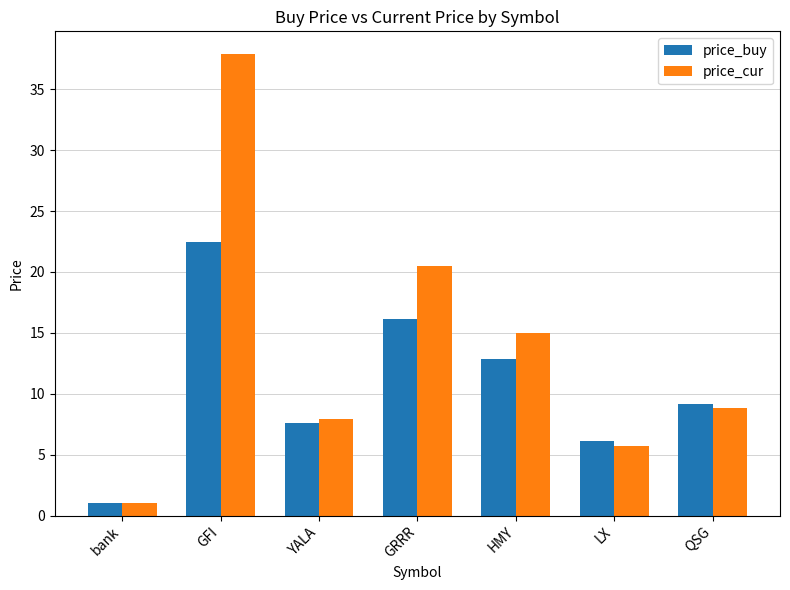

List the series in order of their overall mean, lowest first.

price_buy, price_cur